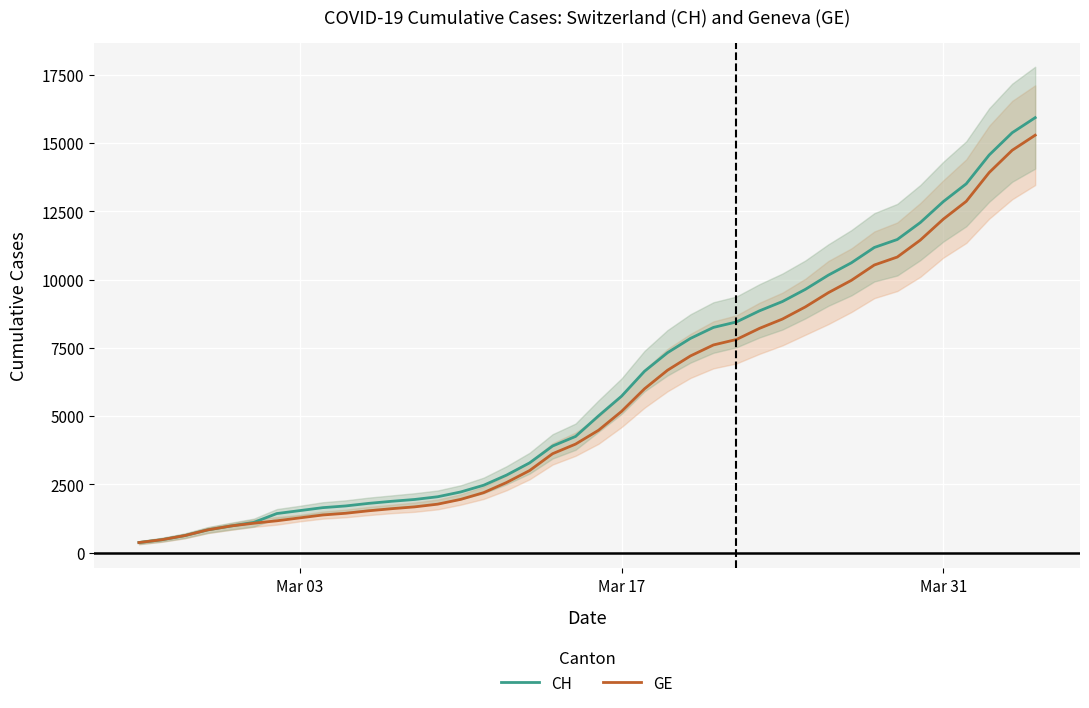

What is the average value of the GE series?

5641